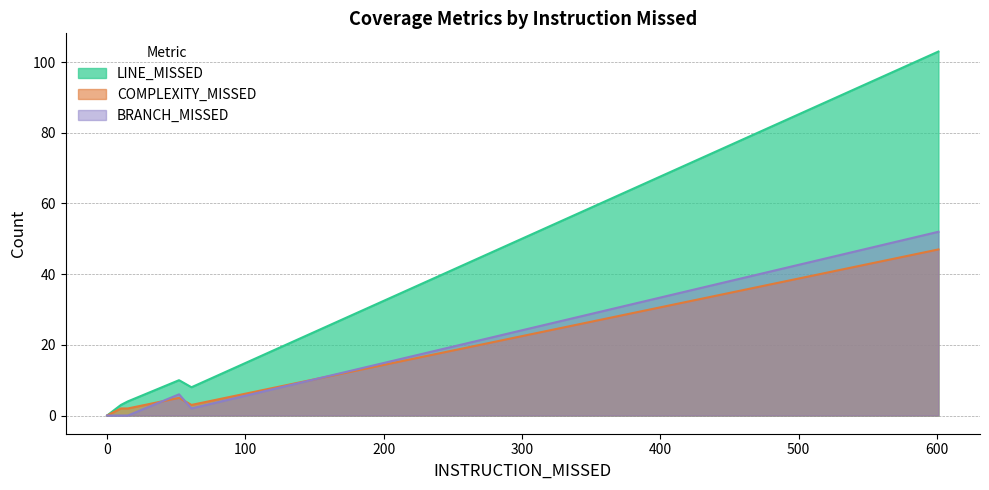

Is it true that BRANCH_MISSED equals 87 at 601?

False